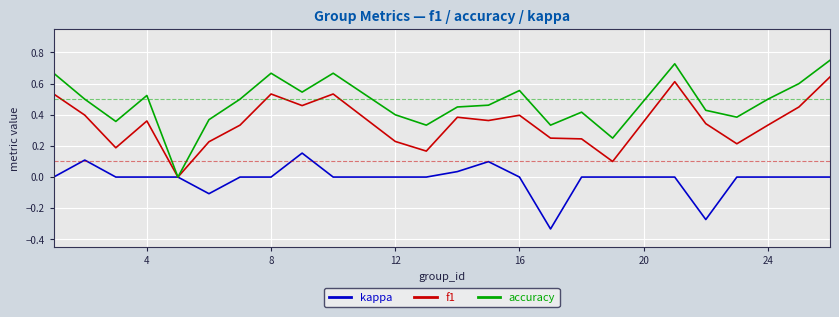

Rank the series by their average value, from highest to lowest.

accuracy, f1, kappa